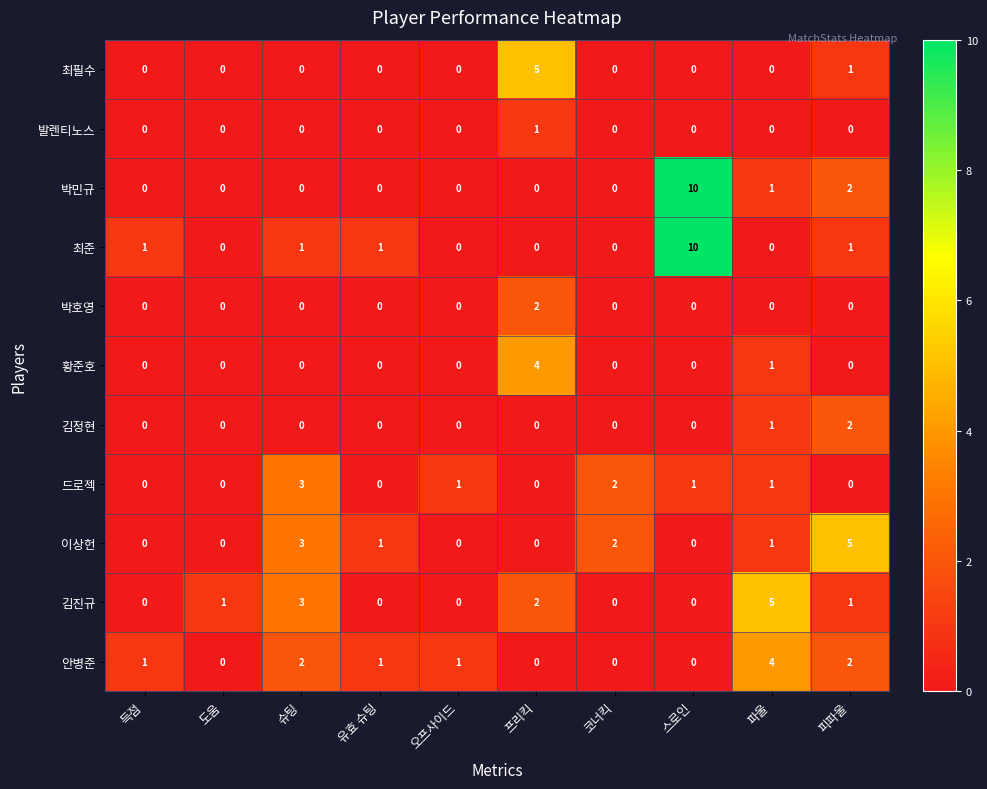

What is the total value across all series at 유효 슈팅?

3